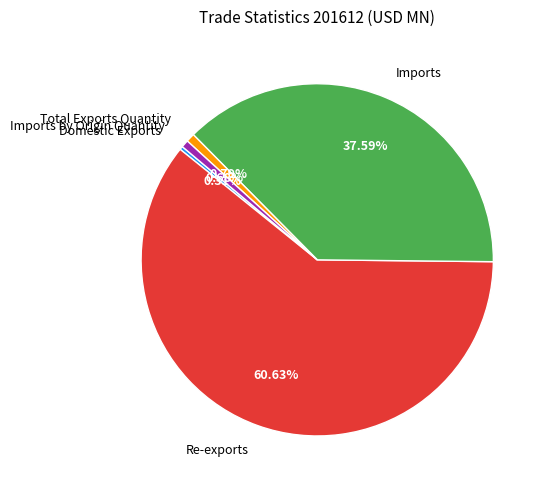

What percentage is the Imports slice, to the nearest percent?

38%